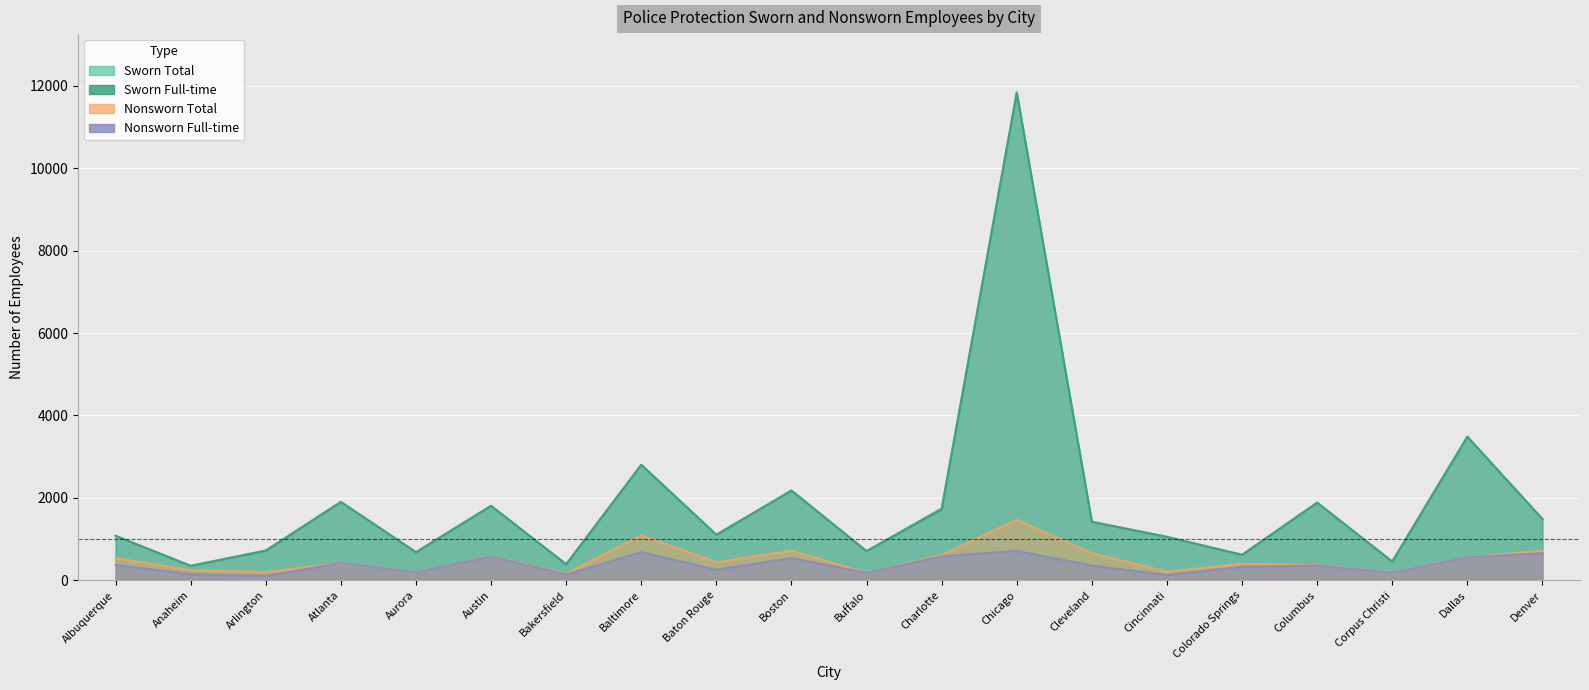

Where does the Sworn Full-time series first go above 1421?

Atlanta